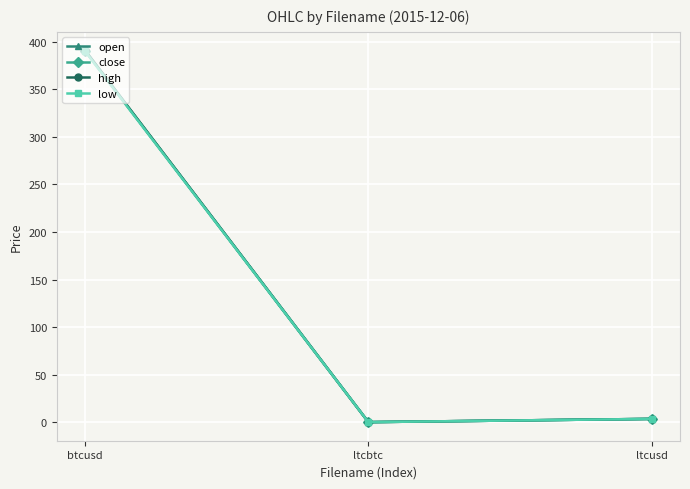

How many values in the low series are below 3?

1